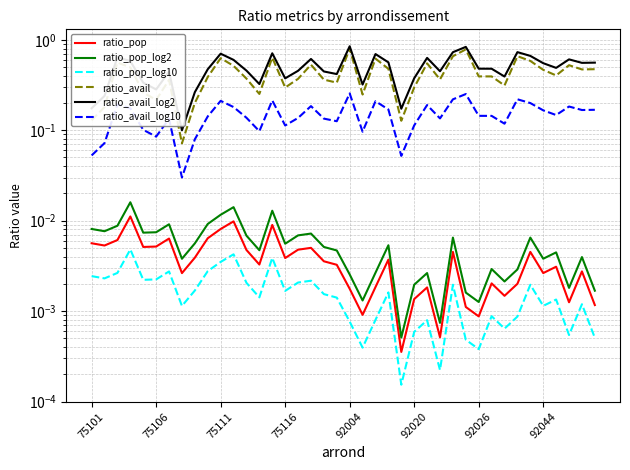

True or false: ratio_avail_log2 and ratio_pop_log2 intersect in this chart.

False